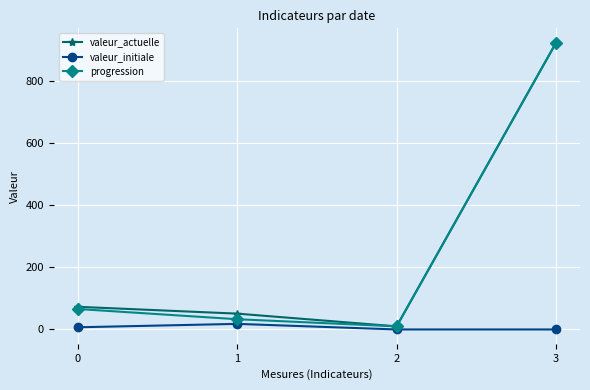

What is the greatest value displayed?

924